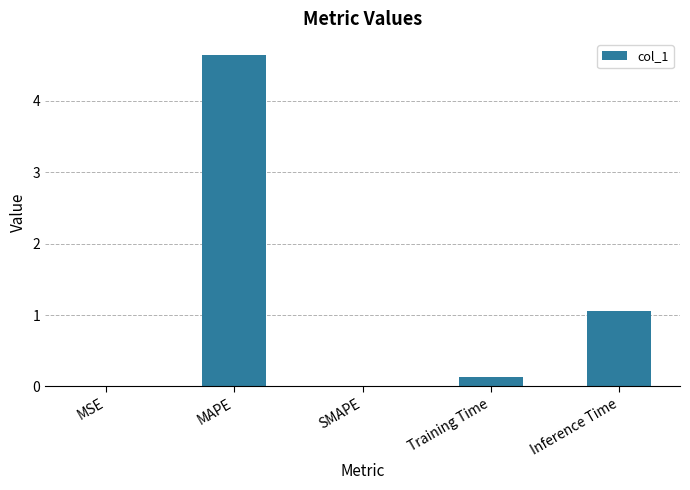

Are the bars grouped side by side (vs. stacked)?

No